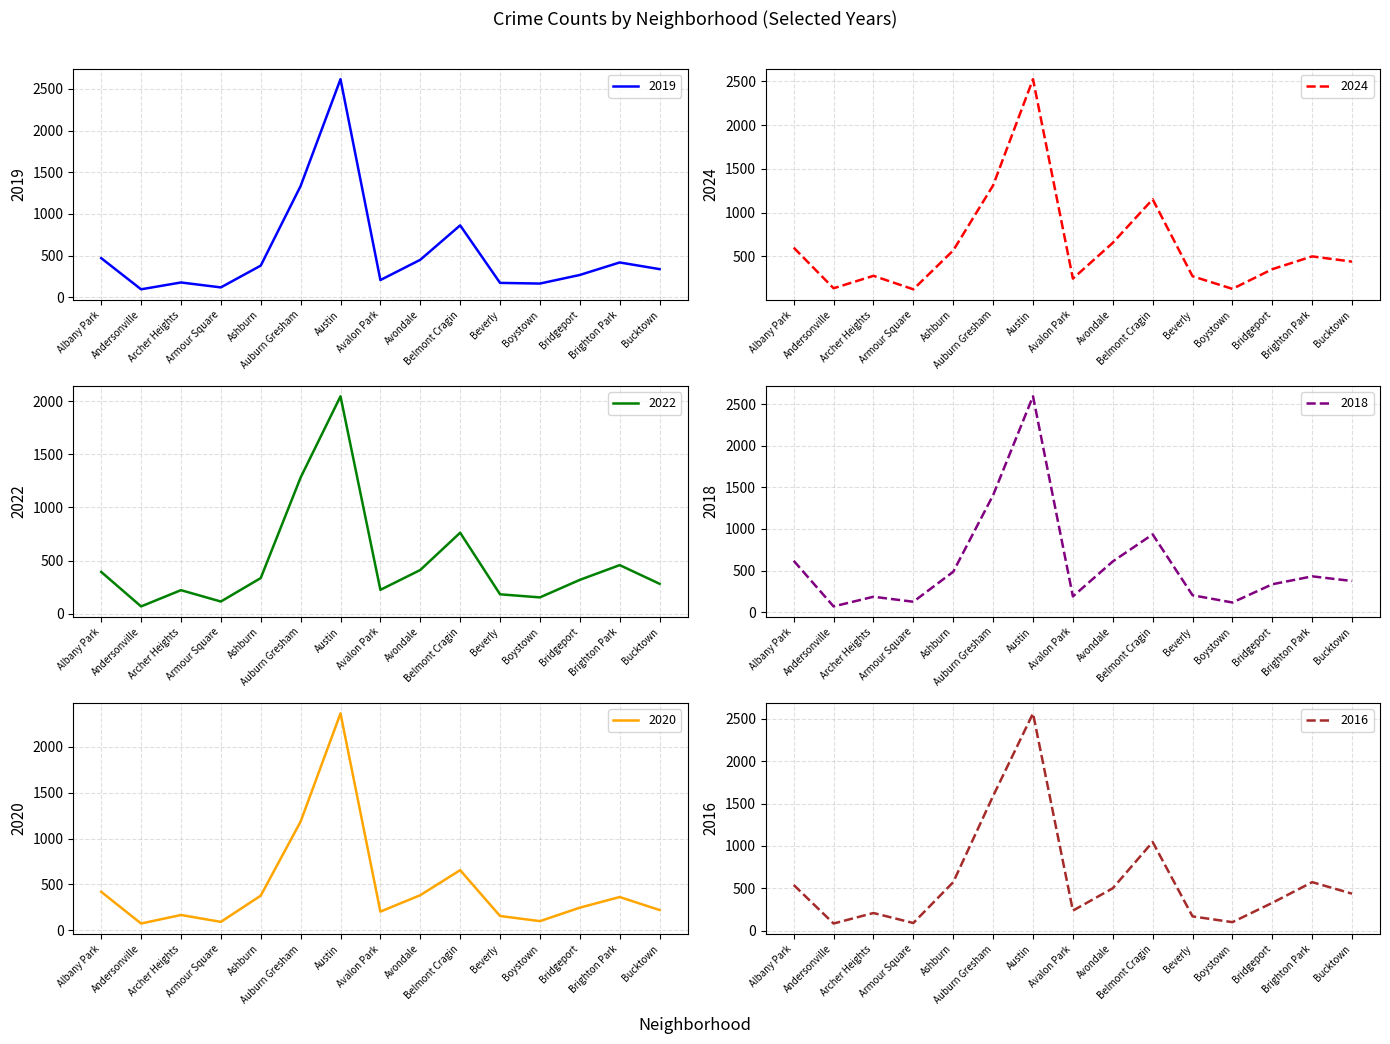

Which category has the lowest value in the 2016 series?

Andersonville